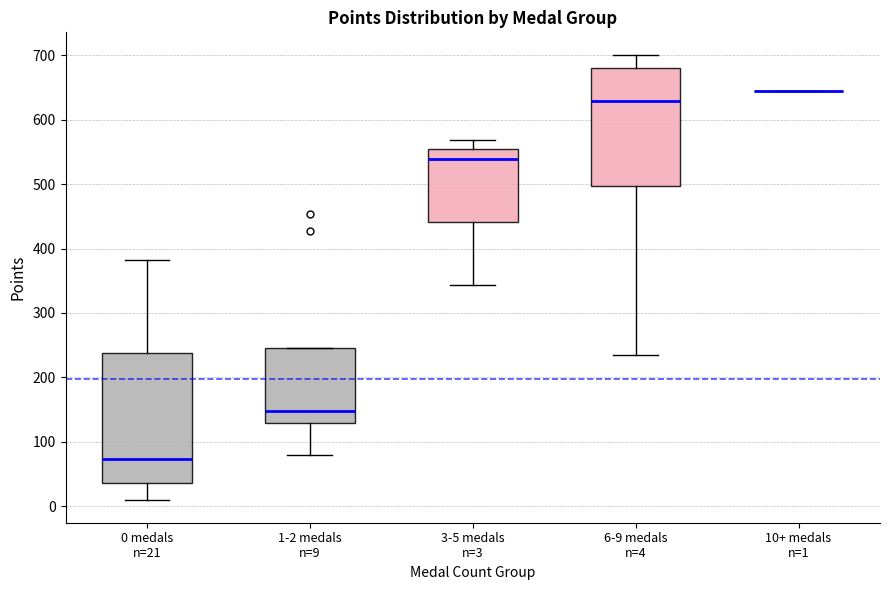

Reading left to right, read every box against the y-axis: the position of its median line, the range the box covers, and the ends of its whiskers. The values are not printed on the chart, so give them approximately, as read against the axis.

0 medals n=21: median 70, box 40 to 240, whiskers 10 to 380
1-2 medals n=9: median 150, box 130 to 250, whiskers 80 to 250
3-5 medals n=3: median 540, box 440 to 550, whiskers 340 to 570
6-9 medals n=4: median 630, box 500 to 680, whiskers 230 to 700
10+ medals n=1: box collapsed to a line at 650, whiskers 650 to 650